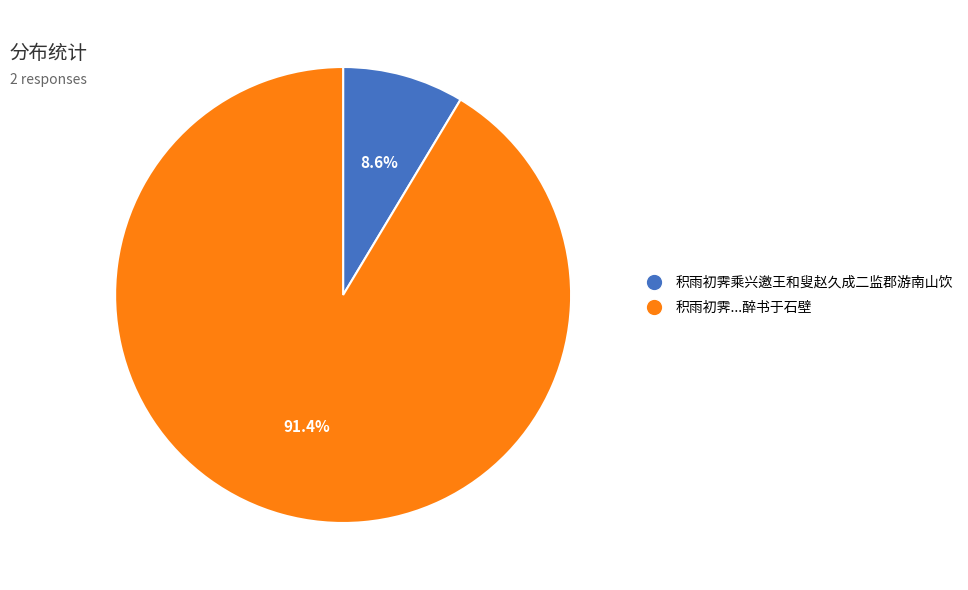

Is there any slice that represents more than half of the pie?

Yes